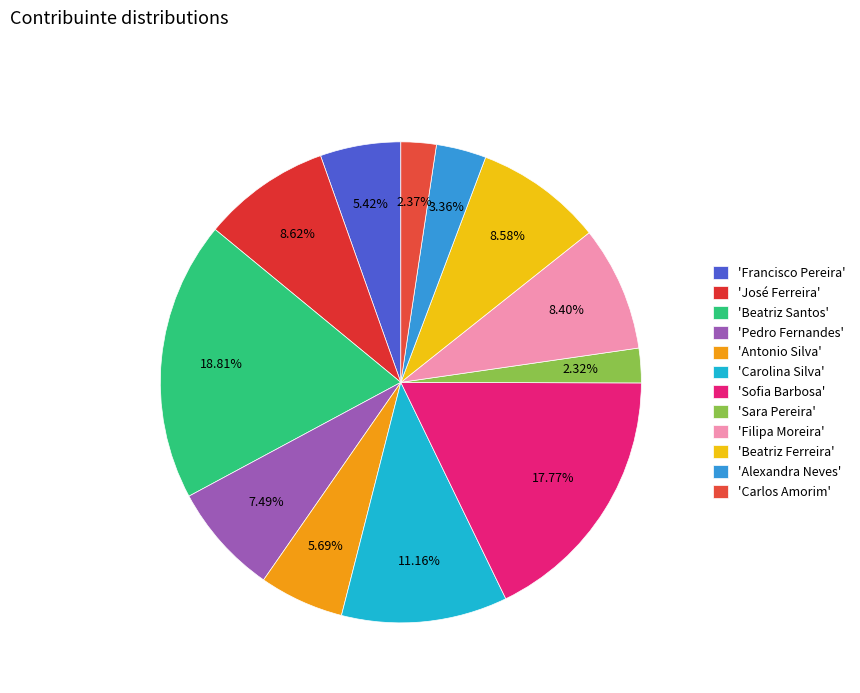

How many segments does this pie chart have?

12